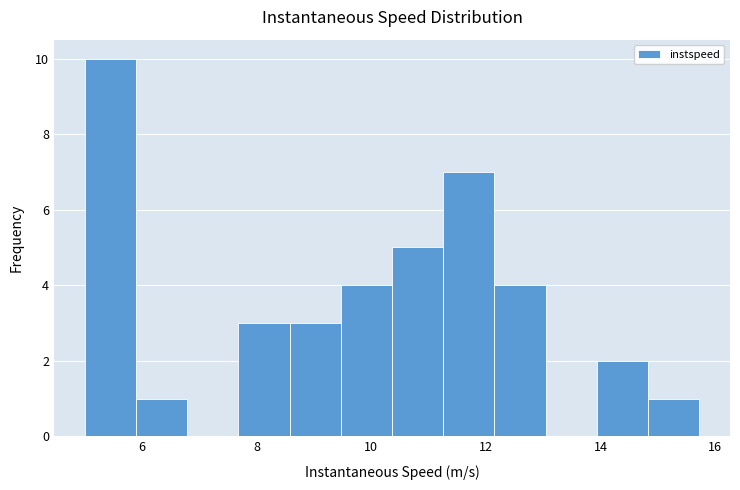

Reading left to right, list every bar in this chart as the range it spans on the x-axis followed by its height. Neither the bar edges nor the heights are printed on the chart, so give them approximately, as read against the axes.

5.0 to 5.8: 10
5.8 to 6.8: 1
6.8 to 7.6: 0
7.6 to 8.6: 3
8.6 to 9.4: 3
9.4 to 10.4: 4
10.4 to 11.2: 5
11.2 to 12.2: 7
12.2 to 13.0: 4
13.0 to 14.0: 0
14.0 to 14.8: 2
14.8 to 15.8: 1